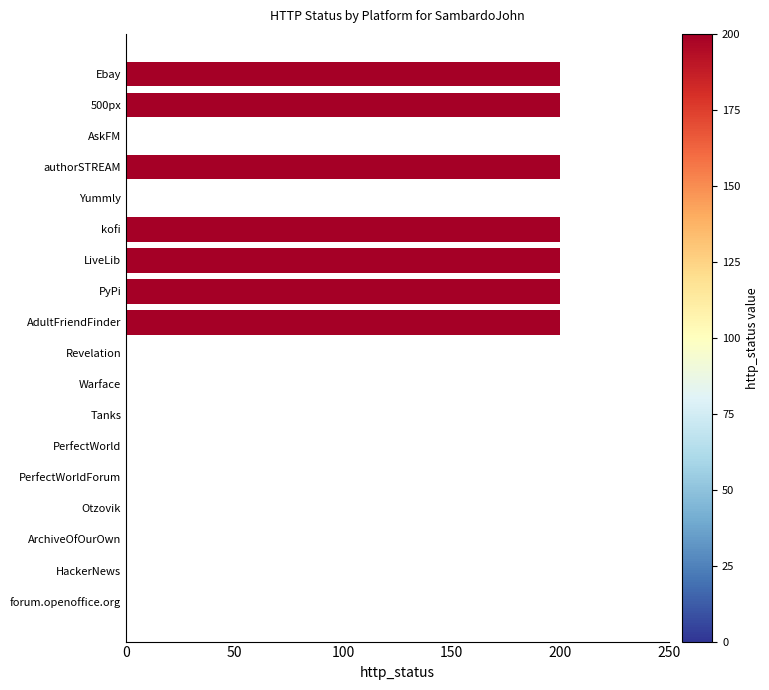

Is it true that the value at 500px is 264?

False